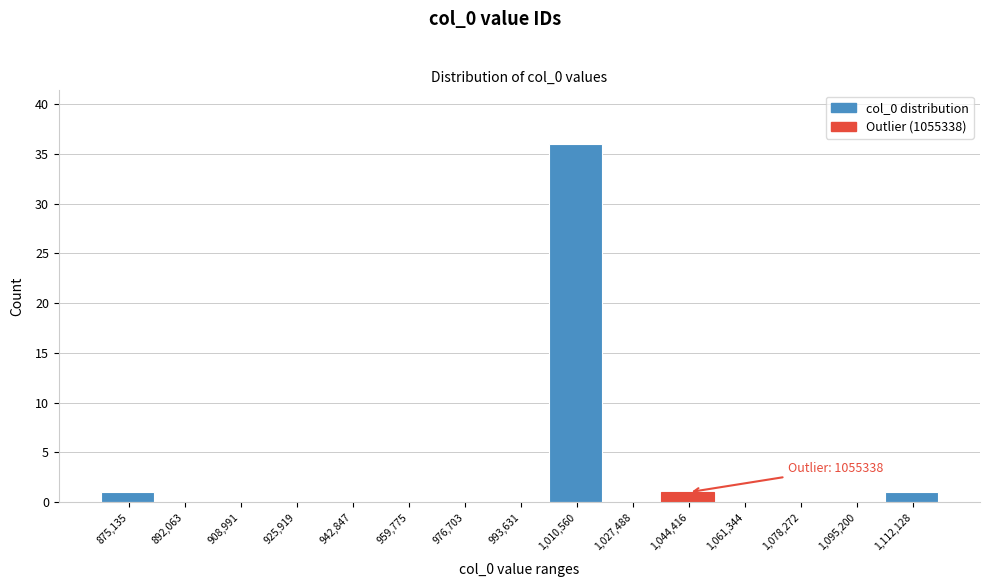

Reading left to right, list all the values displayed in this chart.

875,135=1	892,063=0	908,991=0	925,919=0	942,847=0	959,775=0	976,703=0	993,631=0	1,010,560=36	1,027,488=0	1,044,416=1	1,061,344=0	1,078,272=0	1,095,200=0	1,112,128=1